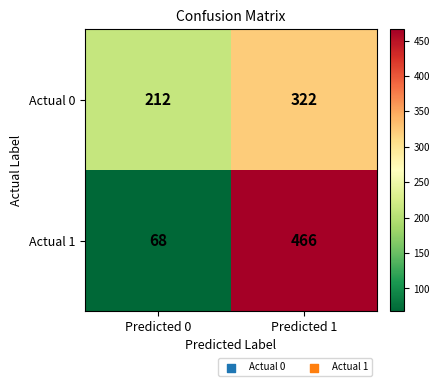

Is it true that Actual 1 equals 106 at Predicted 0?

False